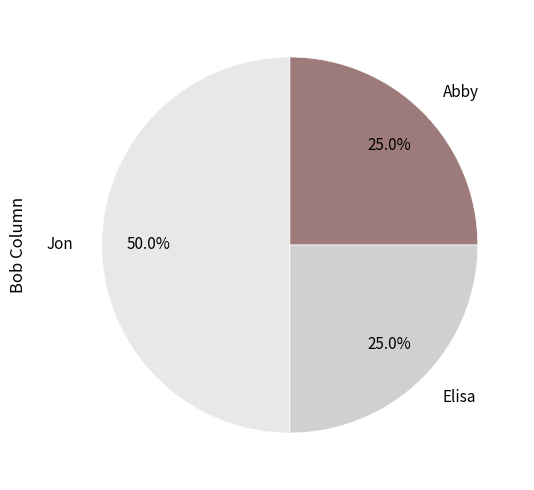

Count the number of slices in the pie.

3